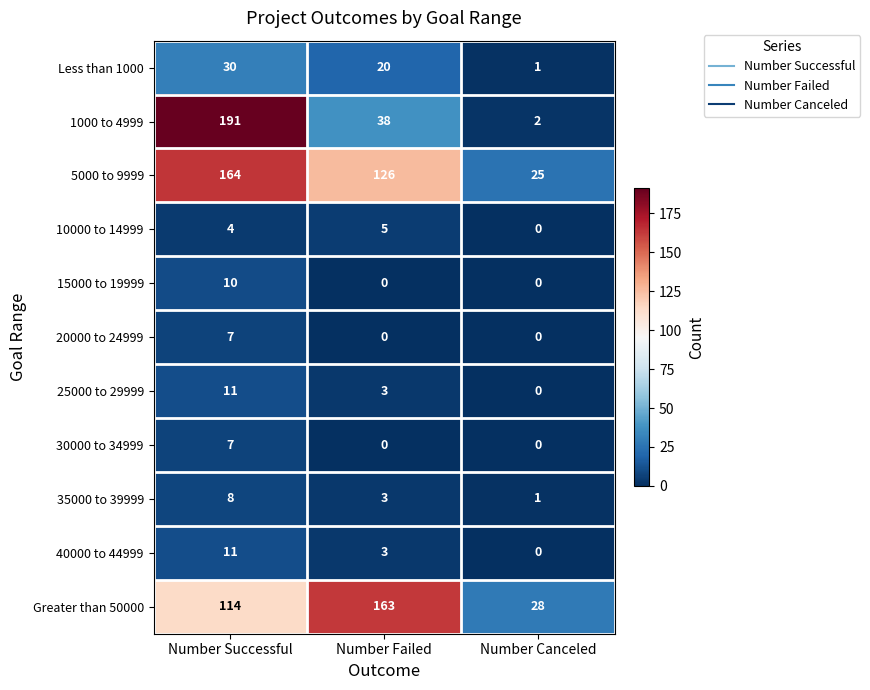

What value does the 10000 to 14999 series have at Number Successful?

4